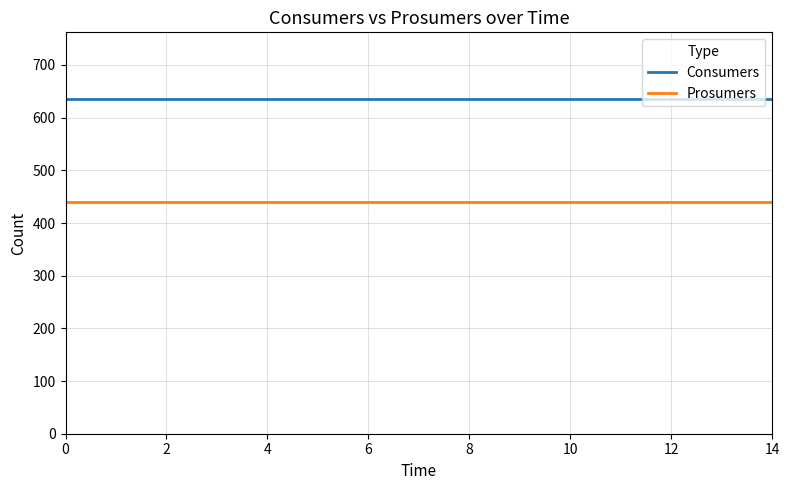

What is the smallest value displayed?

440